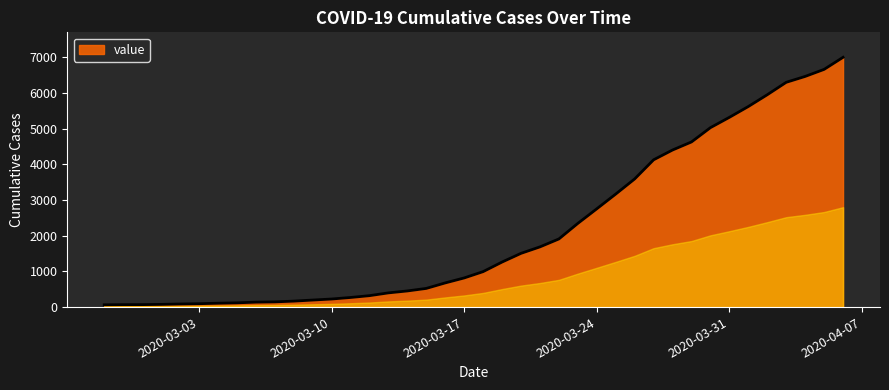

What is the sum of all values?

85677